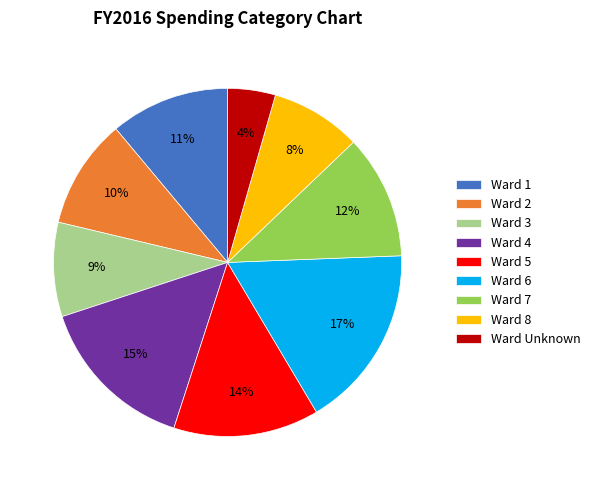

True or false: Ward 6 accounts for 17% of the total.

True